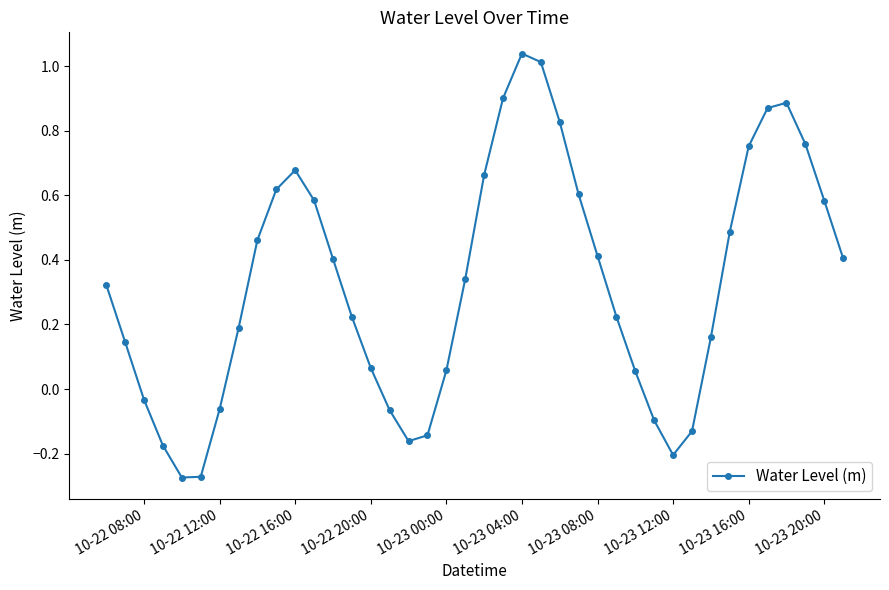

What is the difference between the maximum and minimum values?

1.3